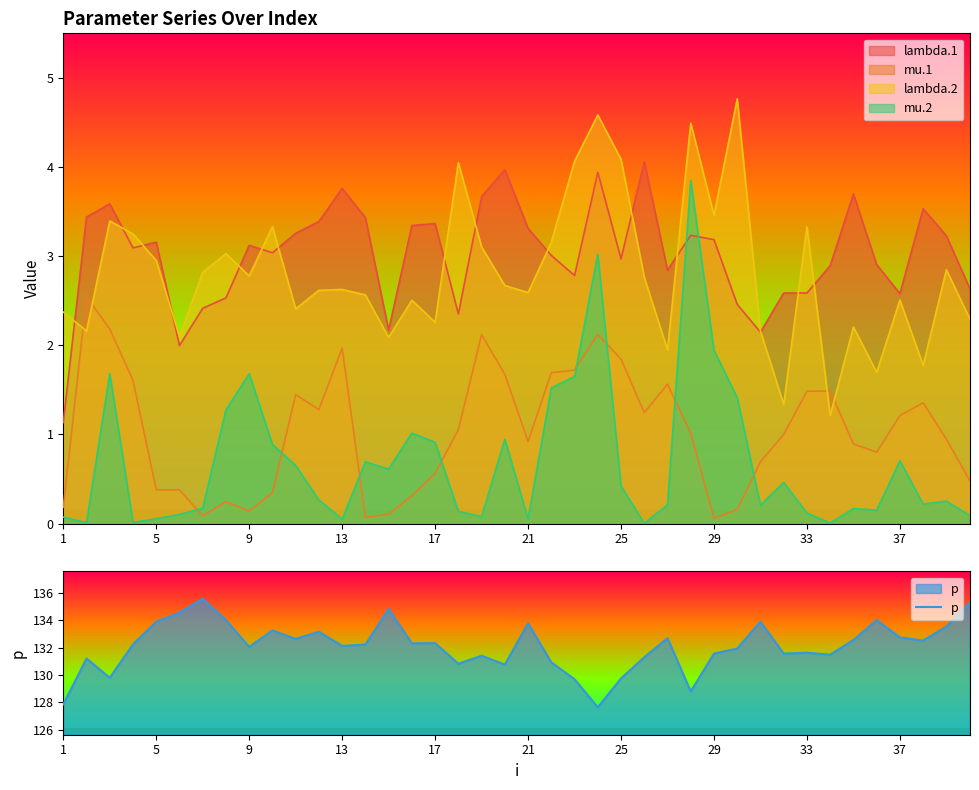

True or false: mu.1 and lambda.1 cross at least once.

False